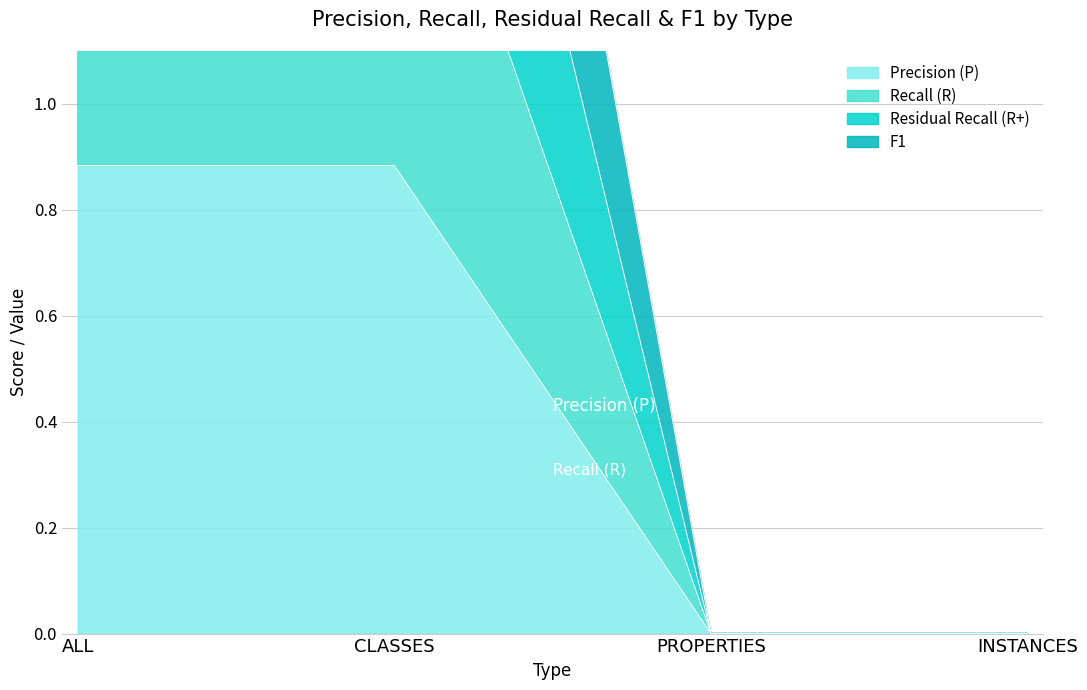

Where is Precision (P) nearest to the value 0?

PROPERTIES